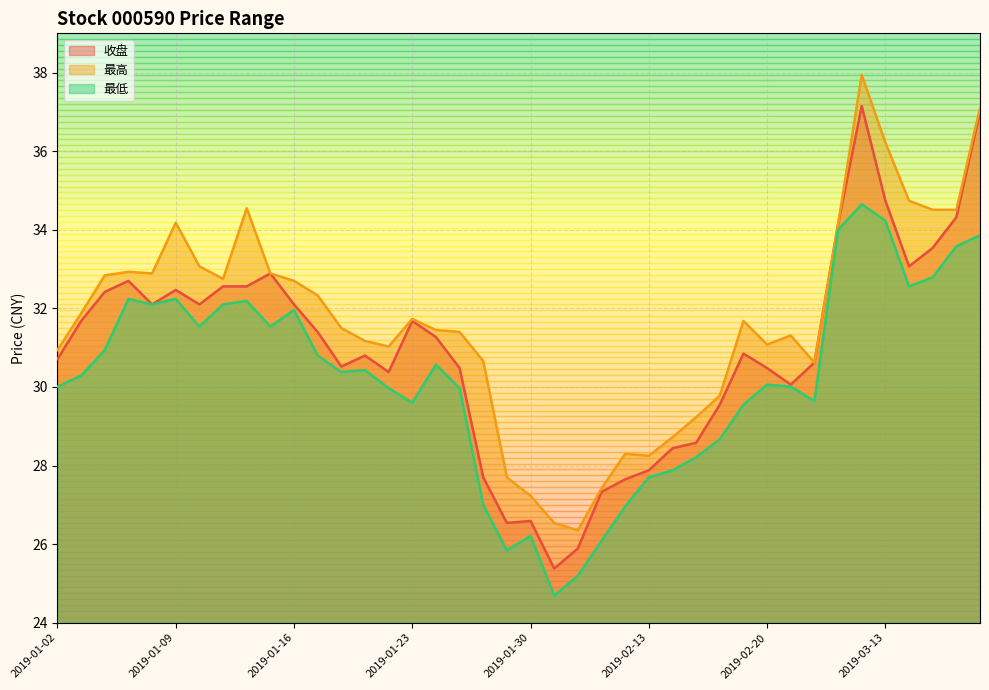

True or false: 最低 and 最高 cross at least once.

False